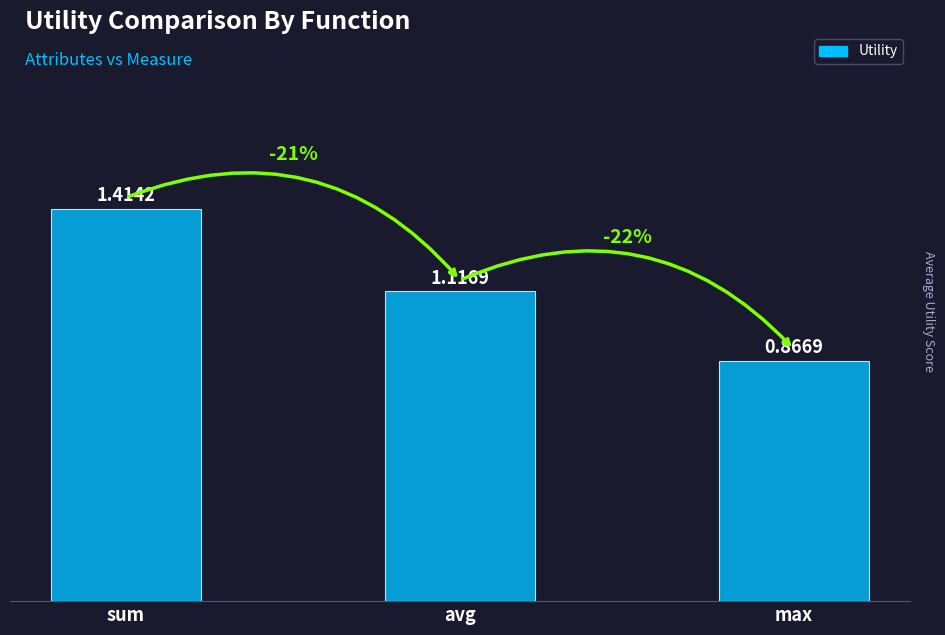

What is the sum of all values?

3.4